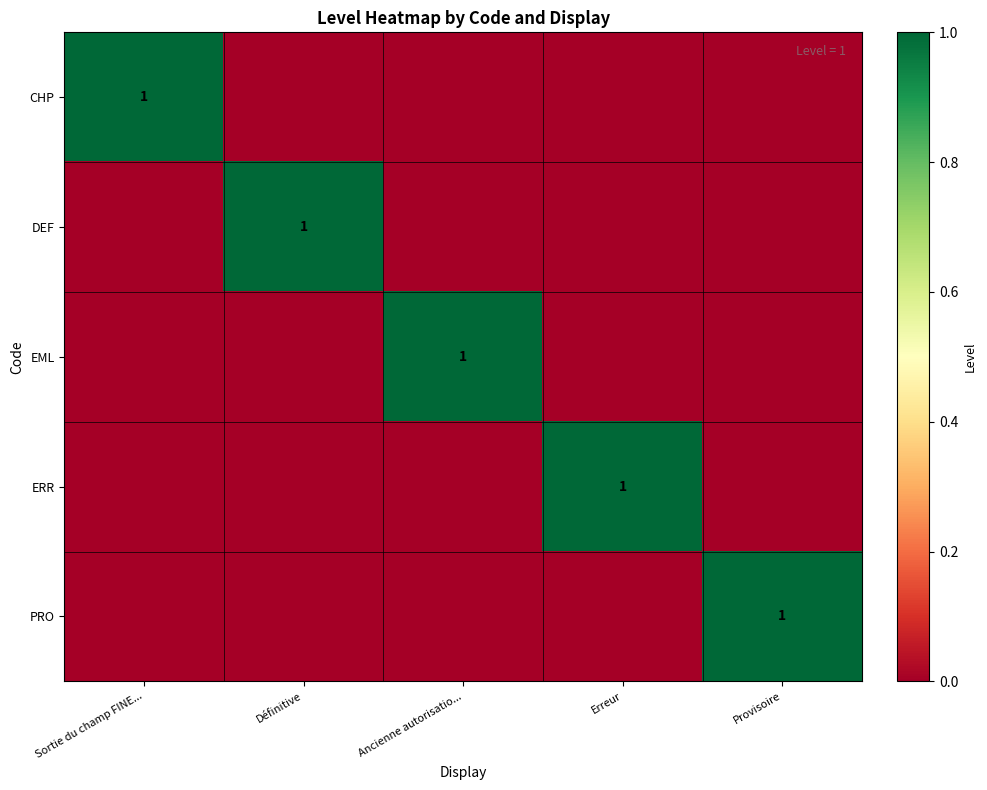

The DEF series shows 1 at Définitive. True or false?

True